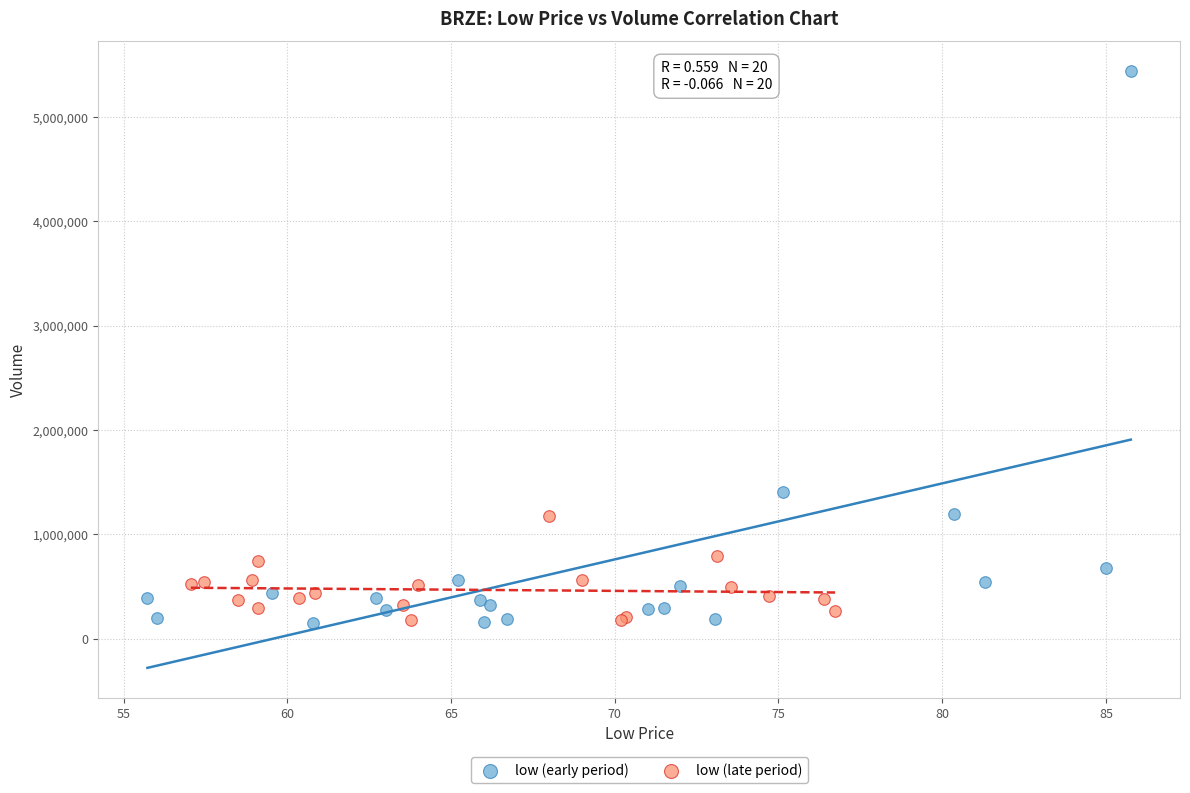

Which series has the widest spread of Y values?

low (early period)